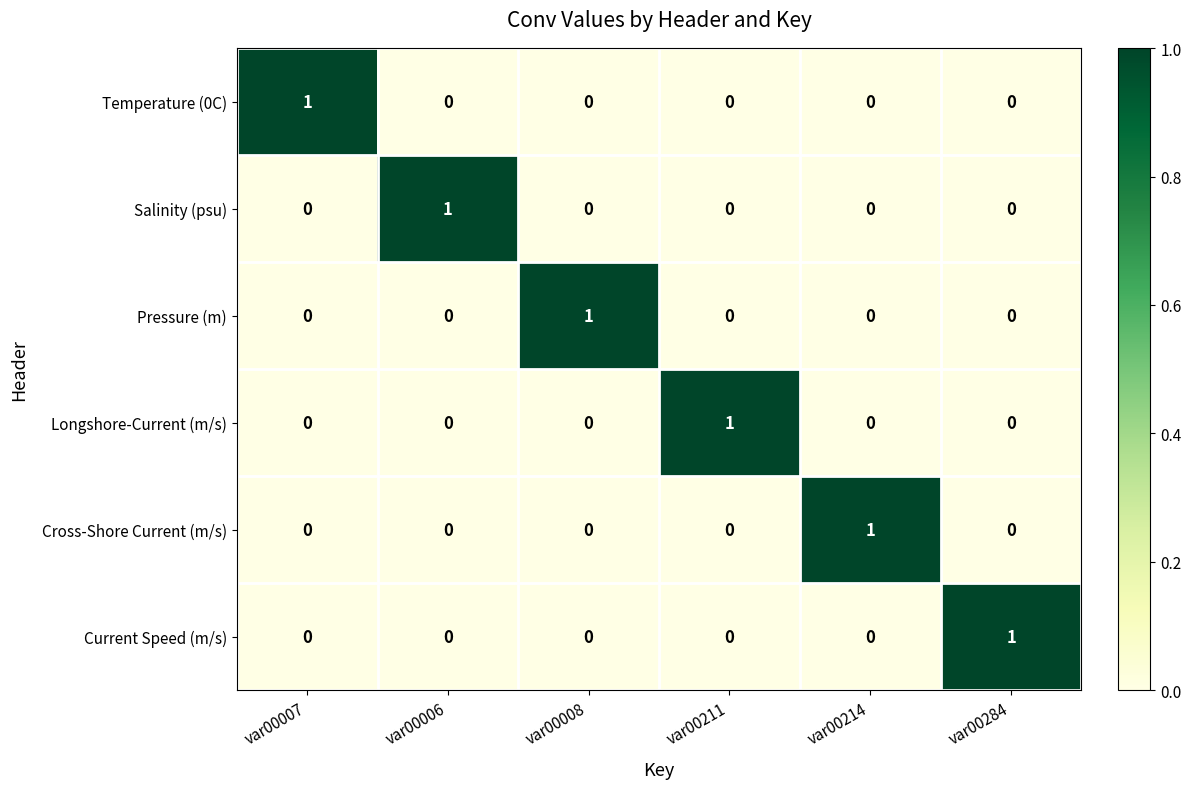

Count the number of categories in the chart.

6